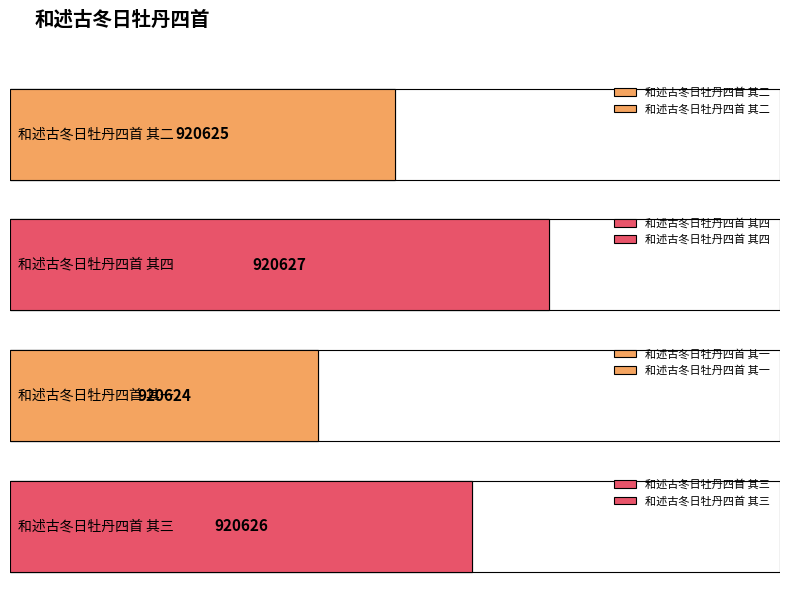

Reading left to right, list all the values displayed in this chart.

和述古冬日牡丹四首 其二=920625	和述古冬日牡丹四首 其四=920627	和述古冬日牡丹四首 其一=920624	和述古冬日牡丹四首 其三=920626